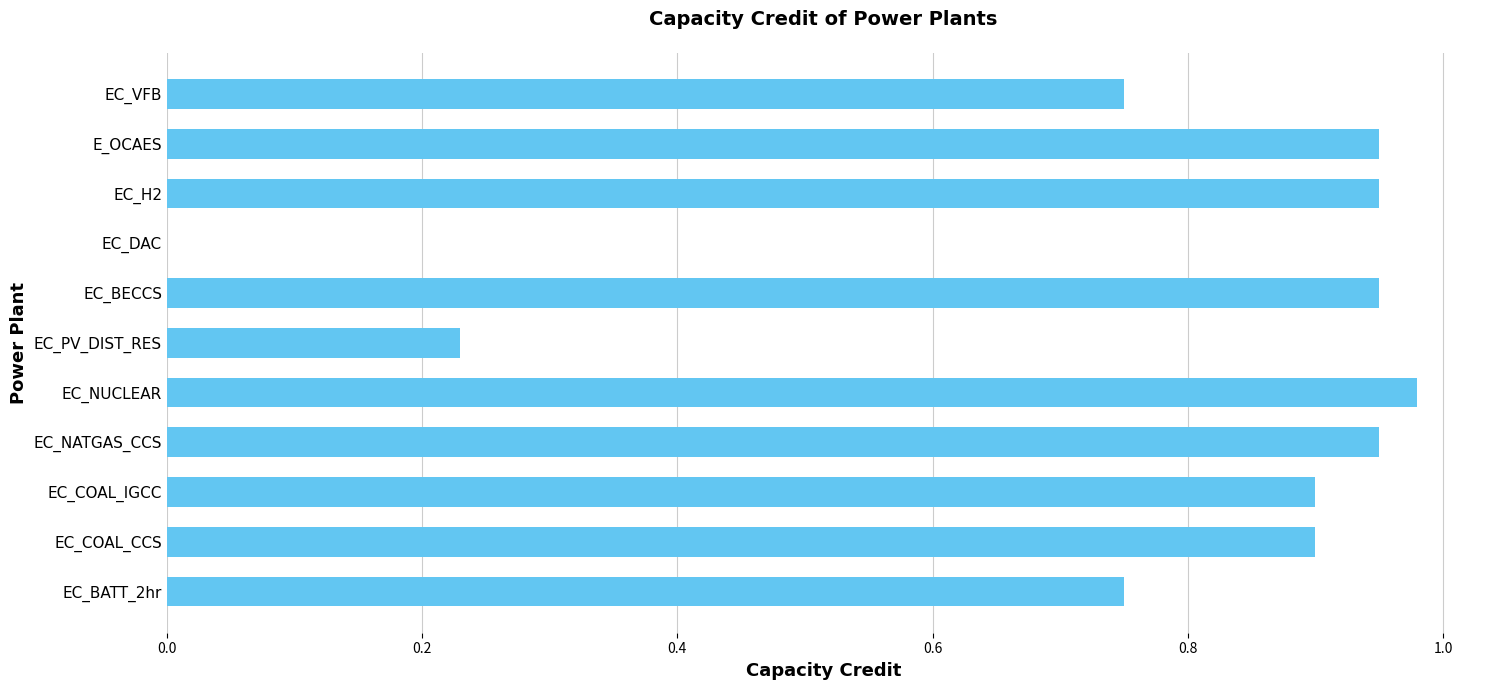

What is the sum of all values?

8.3